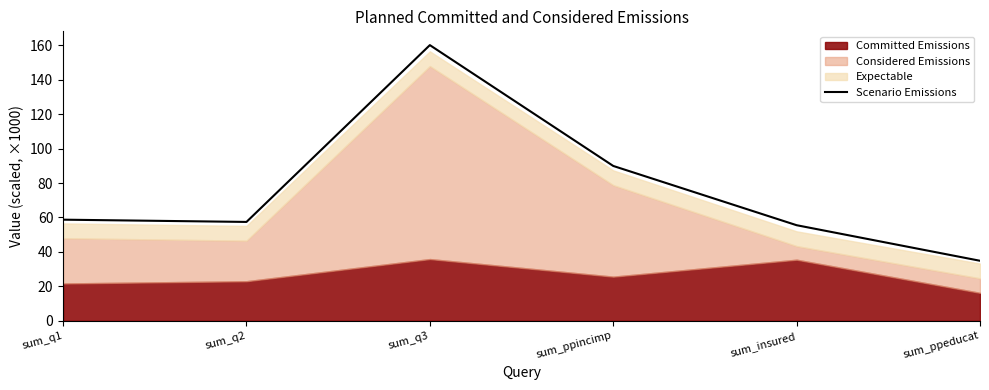

What is the label of the 5th point from the left?

sum_insured